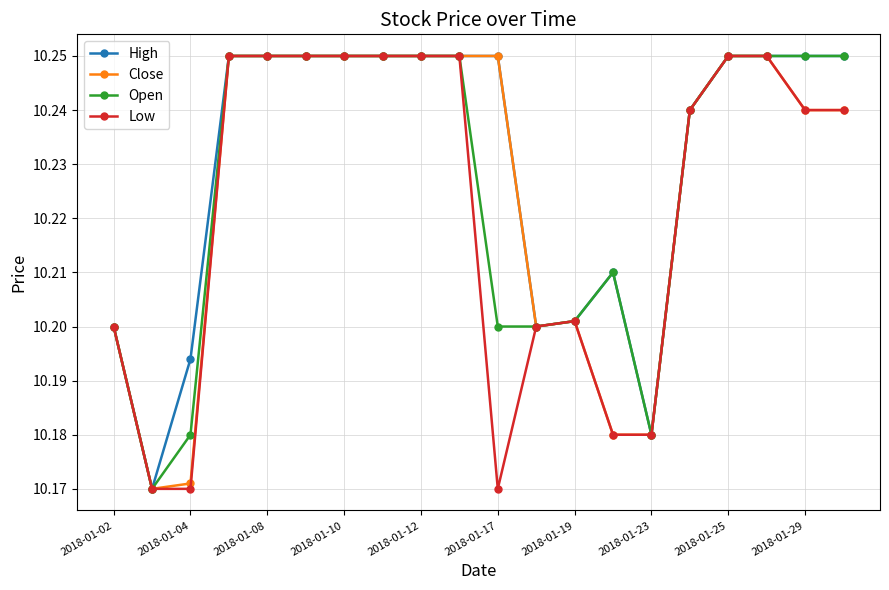

At how many categories does at least one series exceed 10?

20